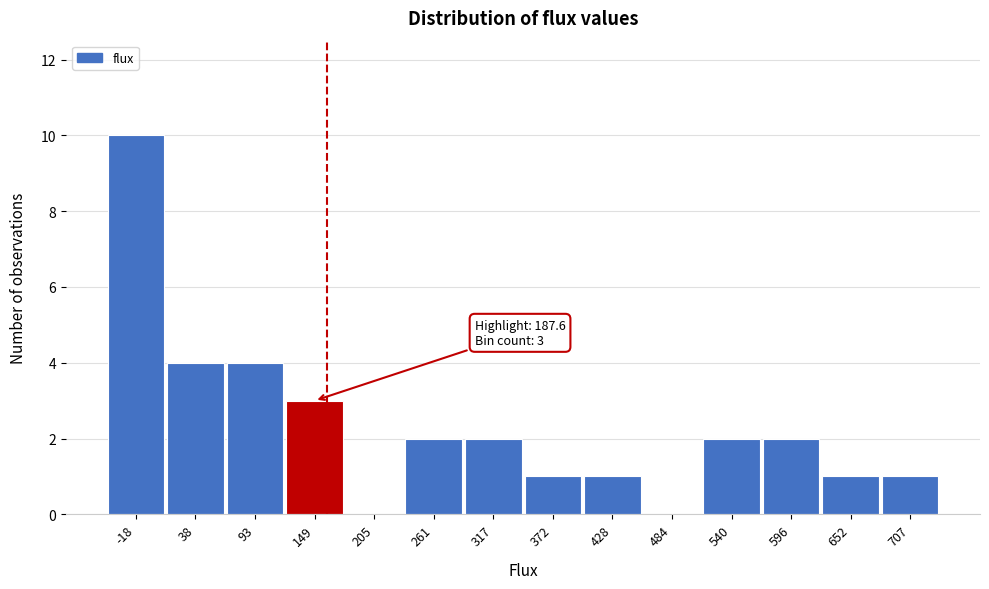

Reading right to left, transcribe all the data shown in this chart.

707=1	652=1	596=2	540=2	484=0	428=1	372=1	317=2	261=2	205=0	149=3	93=4	38=4	-18=10